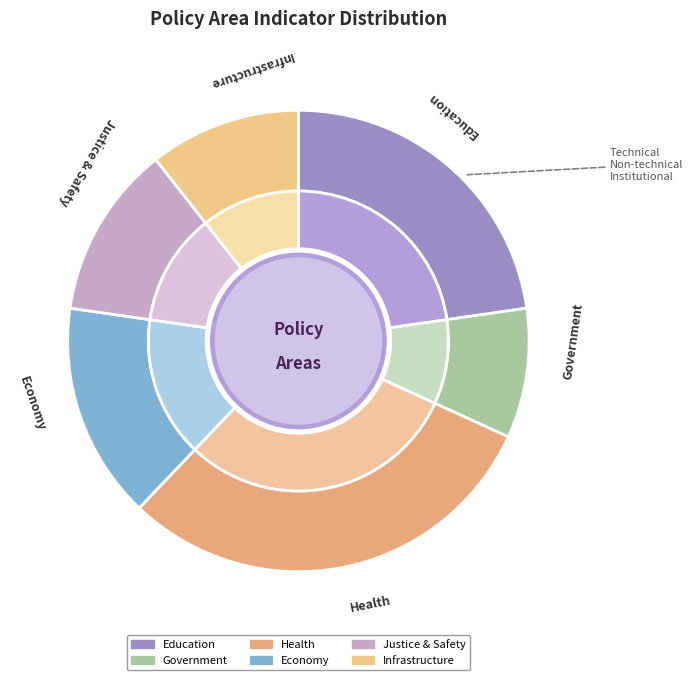

The economy slice represents 15% of the pie. True or false?

True